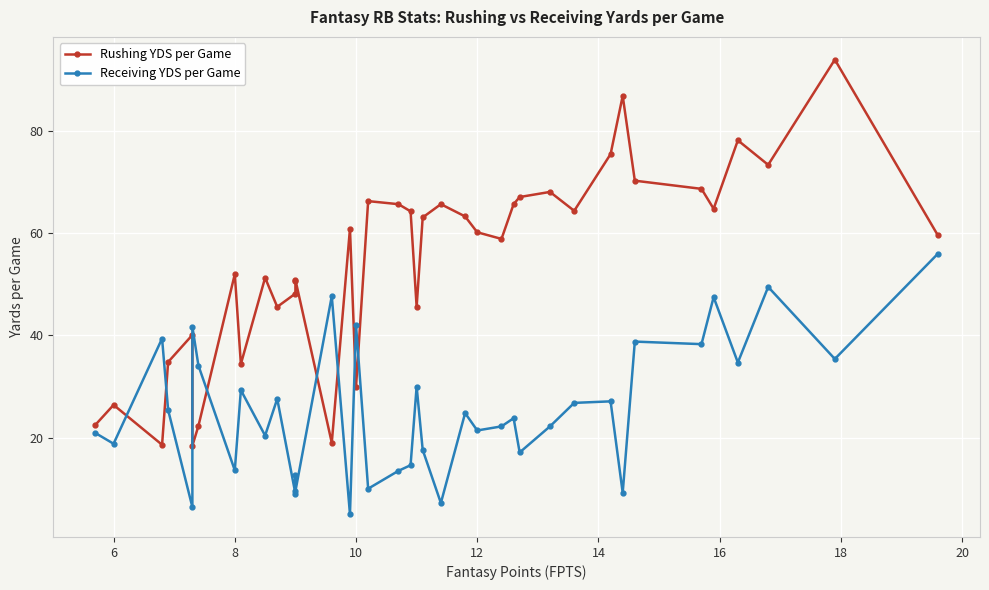

Reading right to left, extract all data points from this chart.

Rushing YDS per Game: 59.6	94.0	73.4	78.2	64.8	68.7	70.3	86.9	75.5	64.4	68.1	67.1	65.7	58.9	60.2	63.3	65.7	63.1	45.6	64.3	65.7	66.3	29.9	60.9	19.0	50.9	50.6	48.2	45.6	51.3	34.4	52.0	22.3	18.4	40.1	34.8	18.6	26.4	22.5
Receiving YDS per Game: 56.0	35.4	49.5	34.7	47.5	38.3	38.8	9.2	27.1	26.8	22.2	17.1	23.8	22.2	21.4	24.8	7.2	17.6	30.0	14.6	13.5	10.0	42.0	5.0	47.7	9.5	12.6	9.0	27.6	20.4	29.3	13.6	34.1	41.7	6.4	25.4	39.4	18.8	20.9